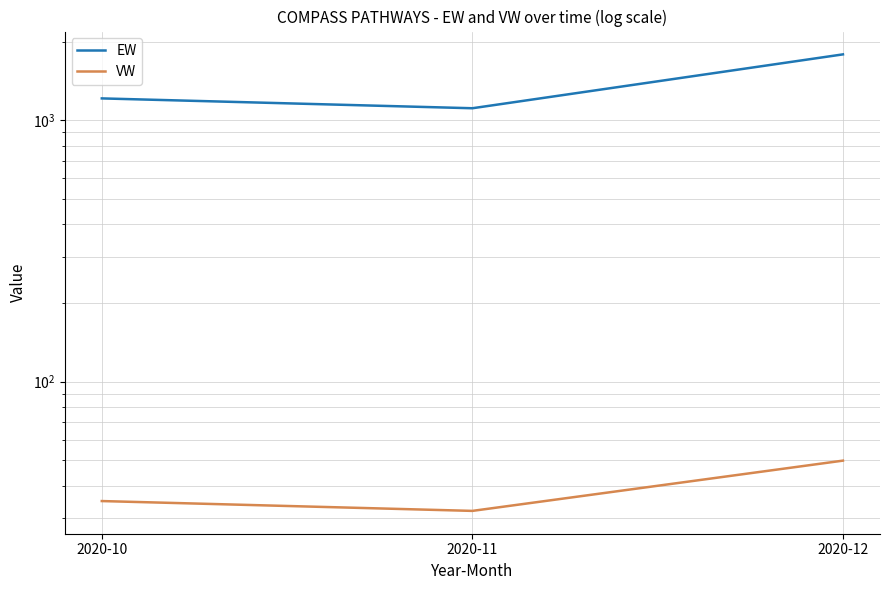

Read the EW value at 2020-12.

1790.8